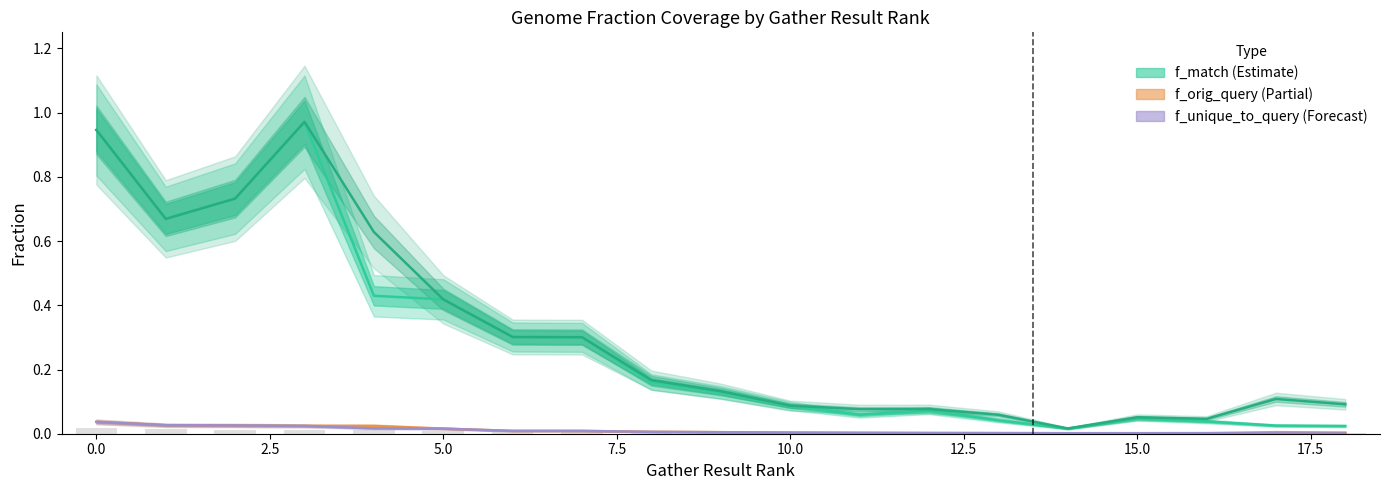

What is the label of the 7th bar from the left?

12.5